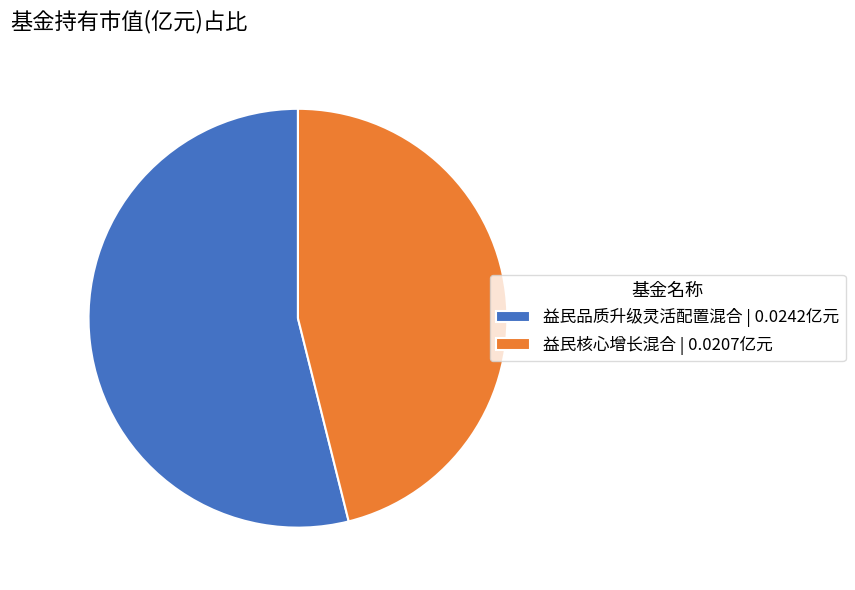

How many segments does this pie chart have?

2